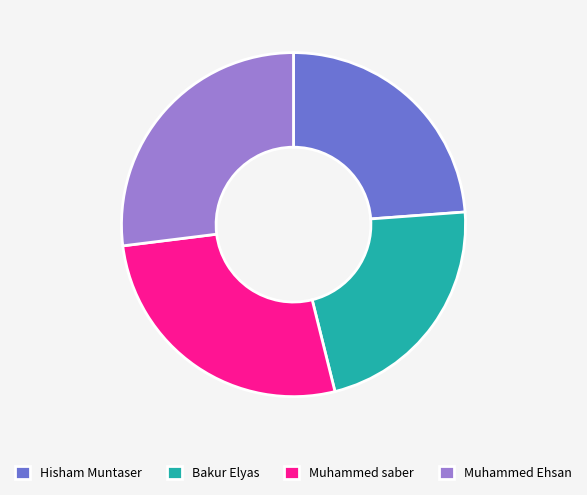

Is it true that Muhammed saber is 20% of the pie?

False